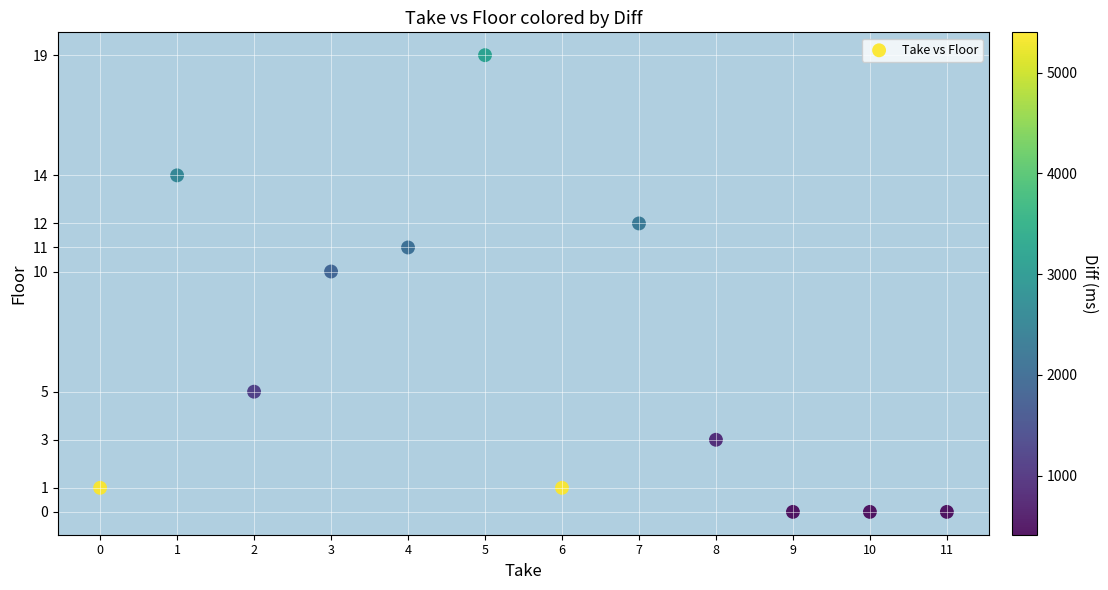

What Y value in the scatter plot is closest to 9?

10